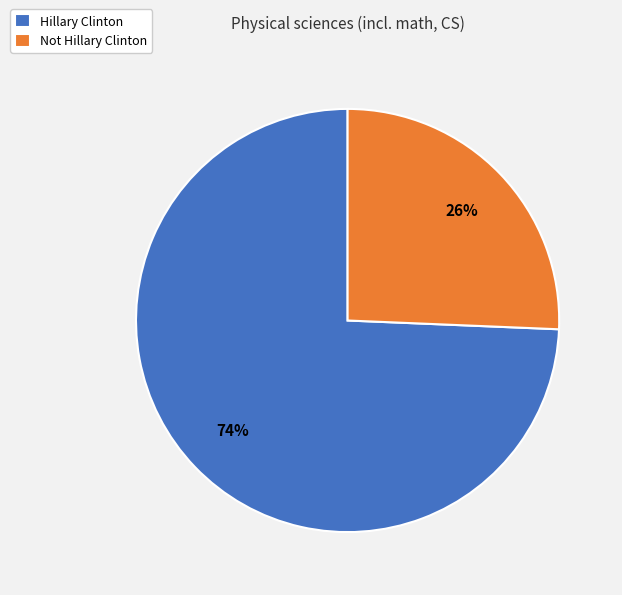

Is it true that Hillary Clinton is 62% of the pie?

False